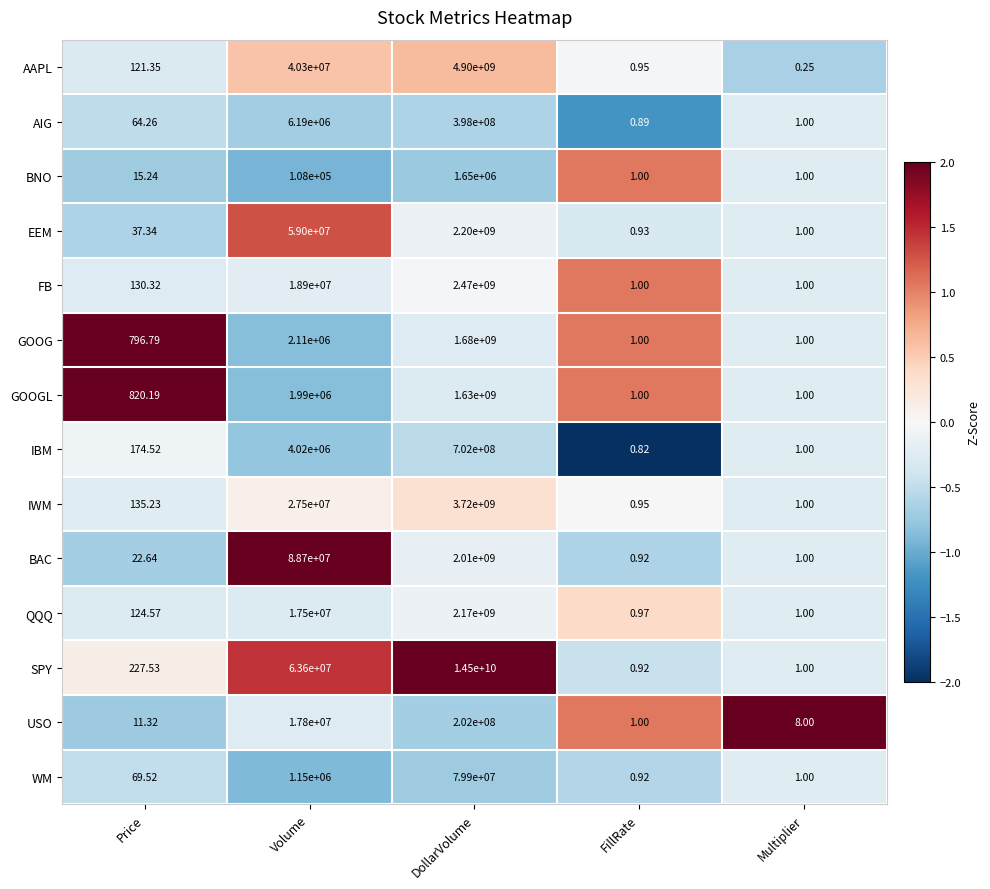

Which category has the lowest value across all series?

Multiplier